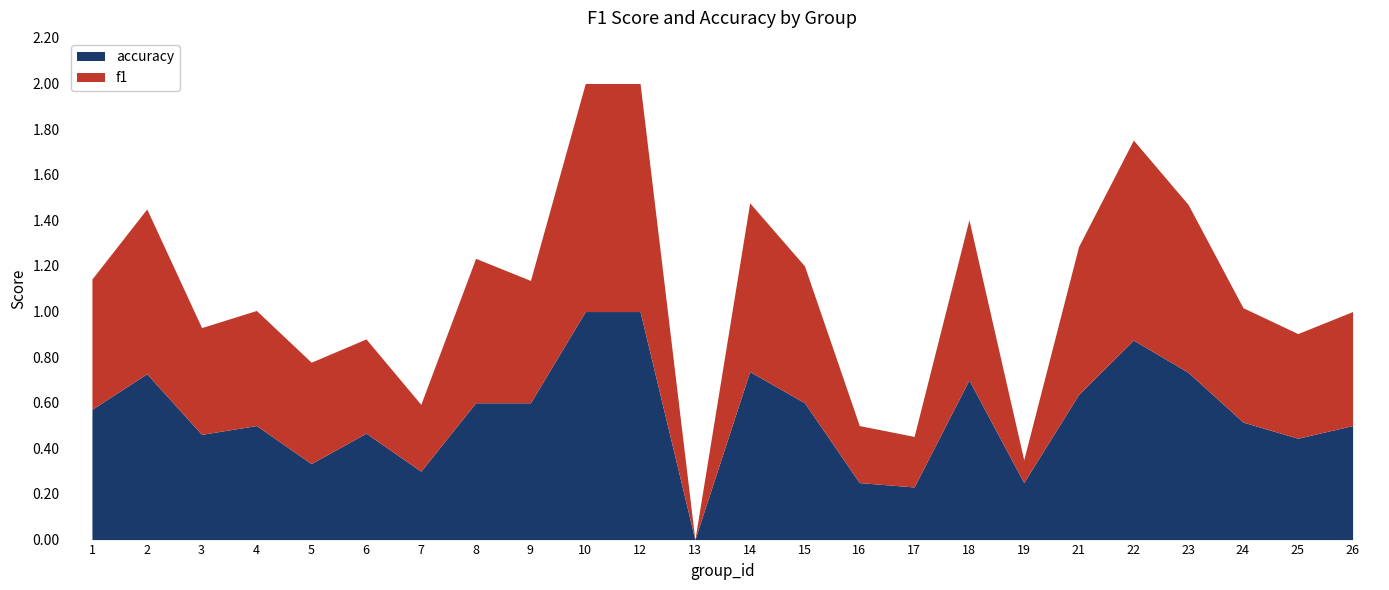

List the series in order of their overall mean, lowest first.

f1, accuracy